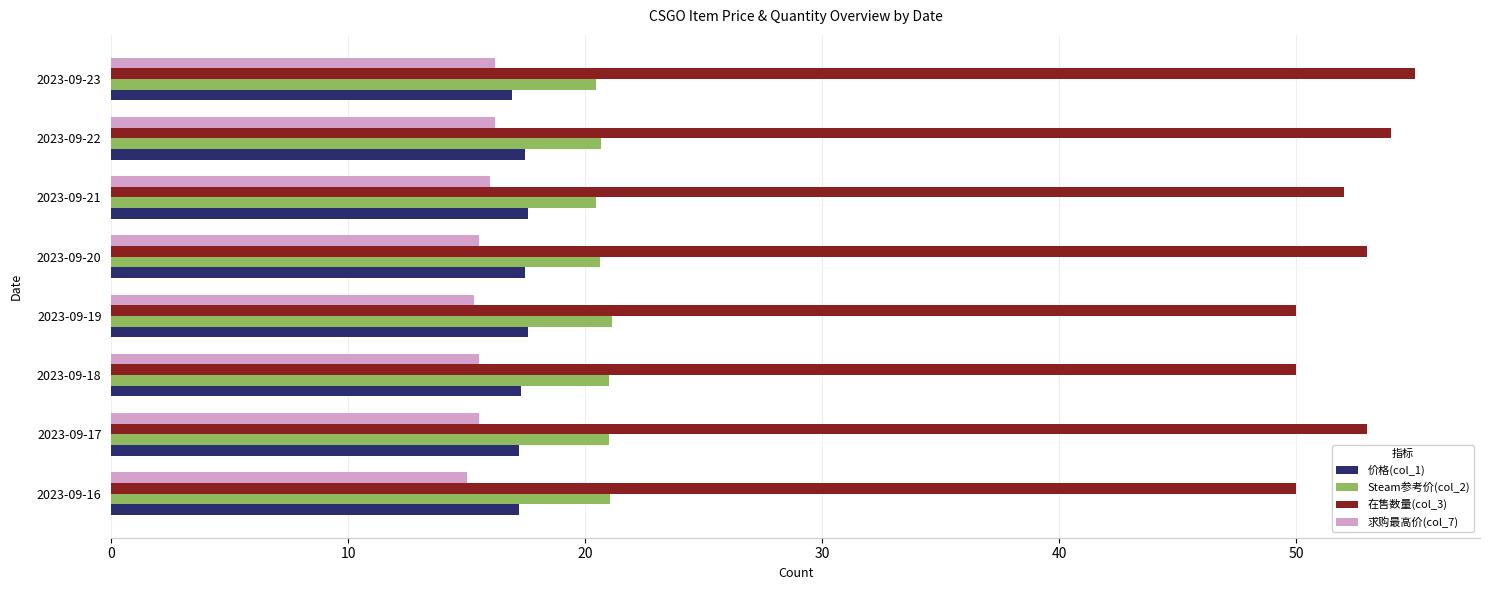

What is the difference between the maximum and minimum values in the 价格(col_1) series?

0.7